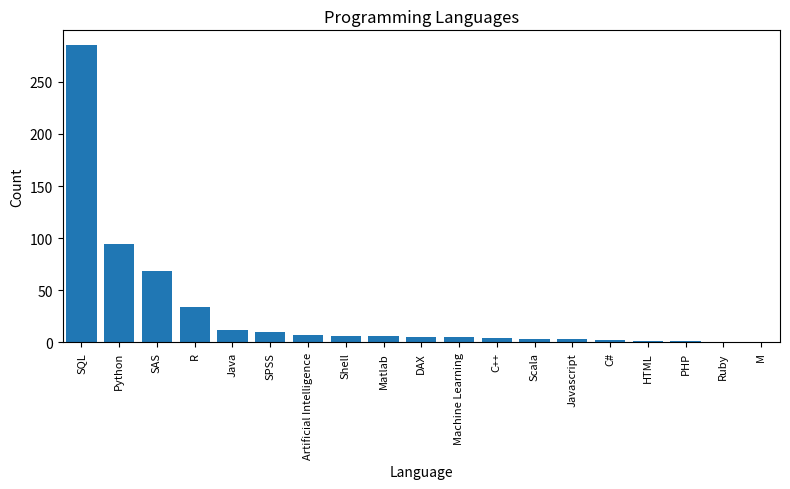

Which category has the highest value across all series?

SQL